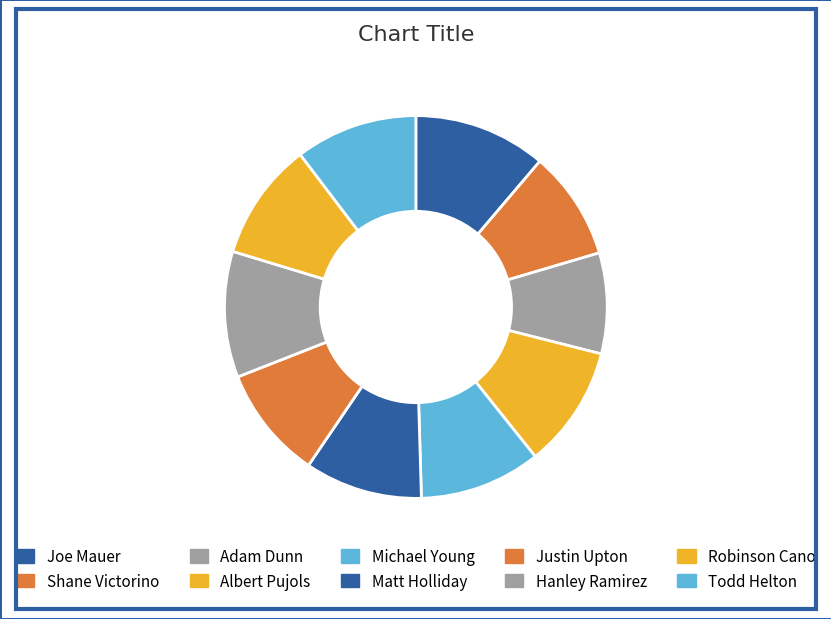

How many slices are in this pie chart?

10